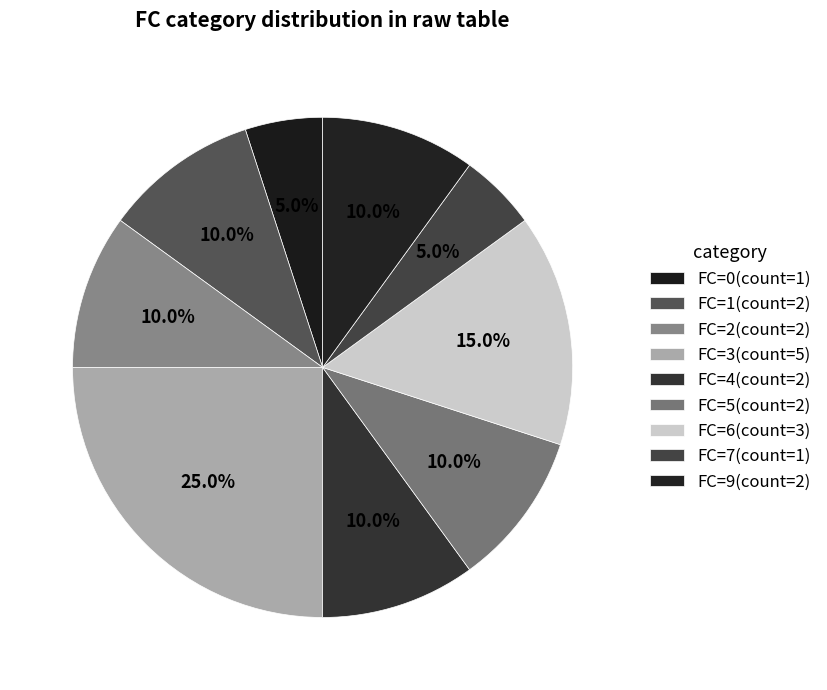

Does FC=1 represent more than half of the total?

No